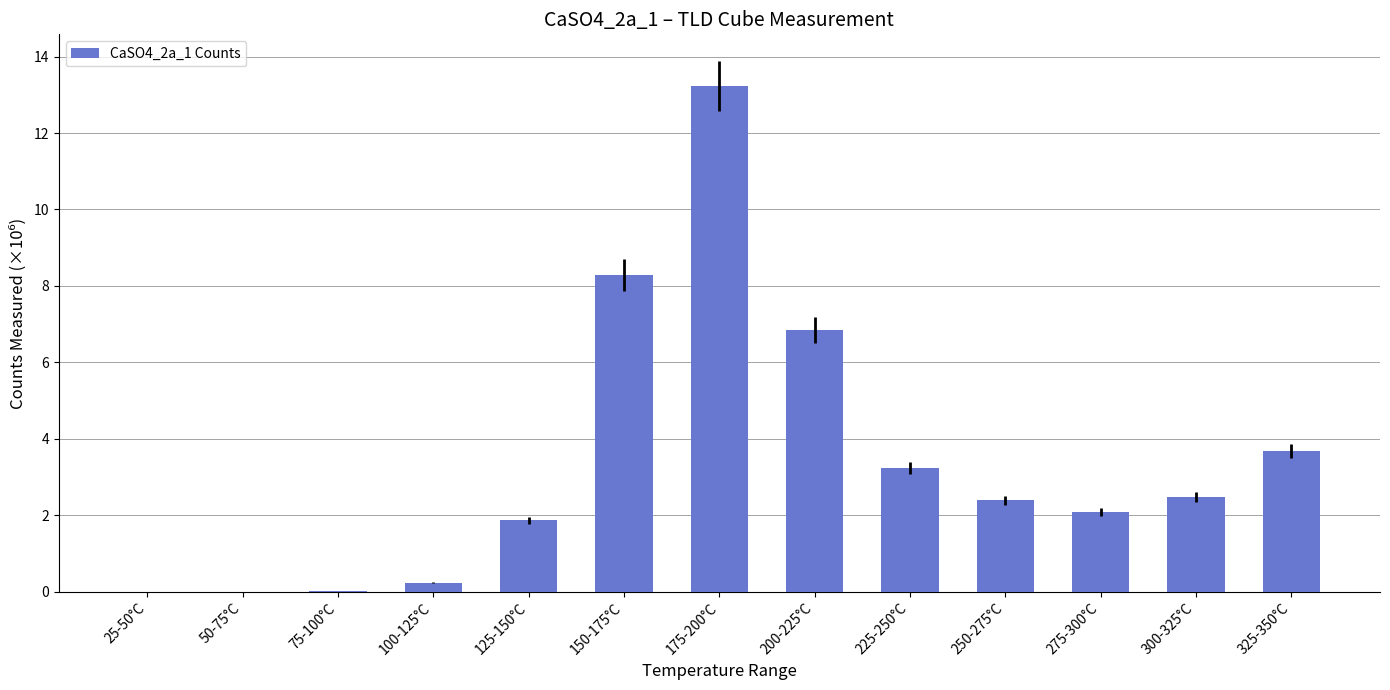

What is the sum of all values?

44.4